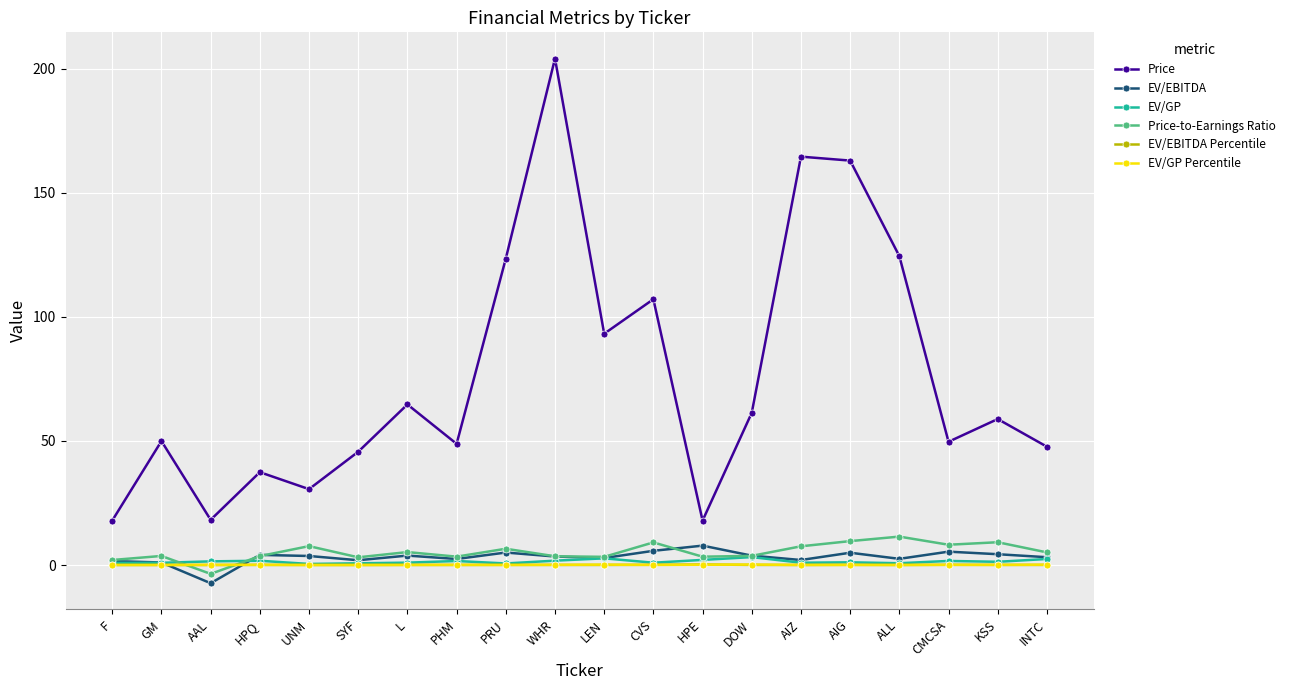

What are all the series names shown in the legend?

Price, EV/EBITDA, EV/GP, Price-to-Earnings Ratio, EV/EBITDA Percentile, EV/GP Percentile